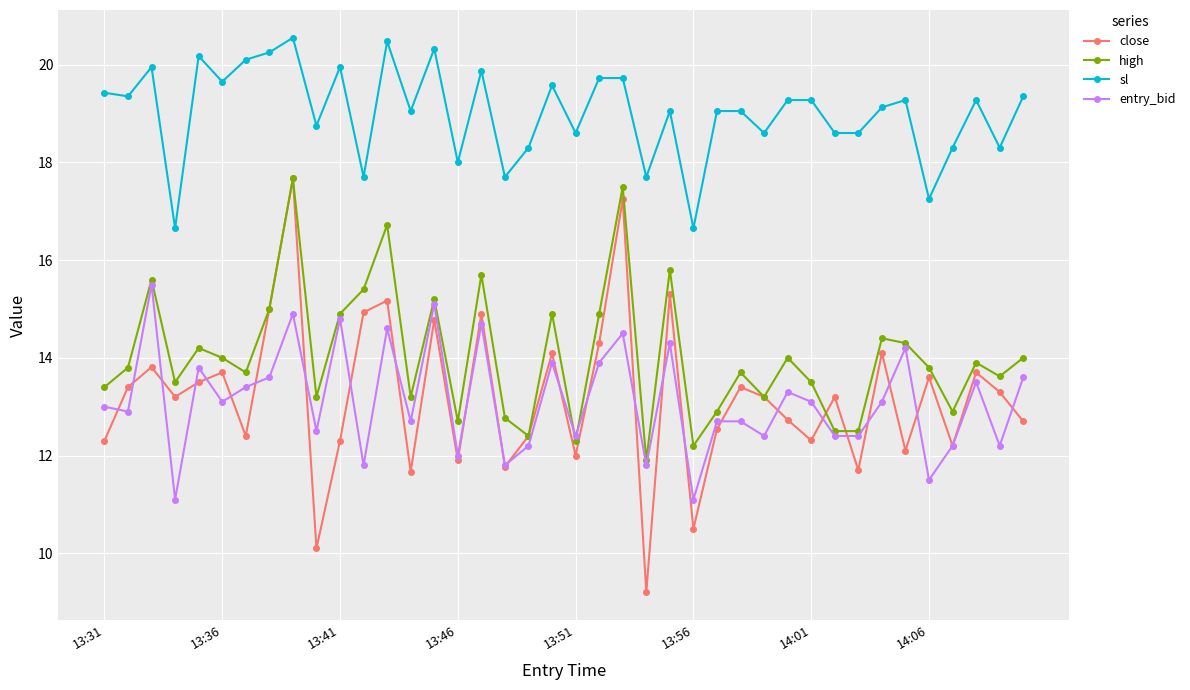

True or false: sl and close cross at least once.

False